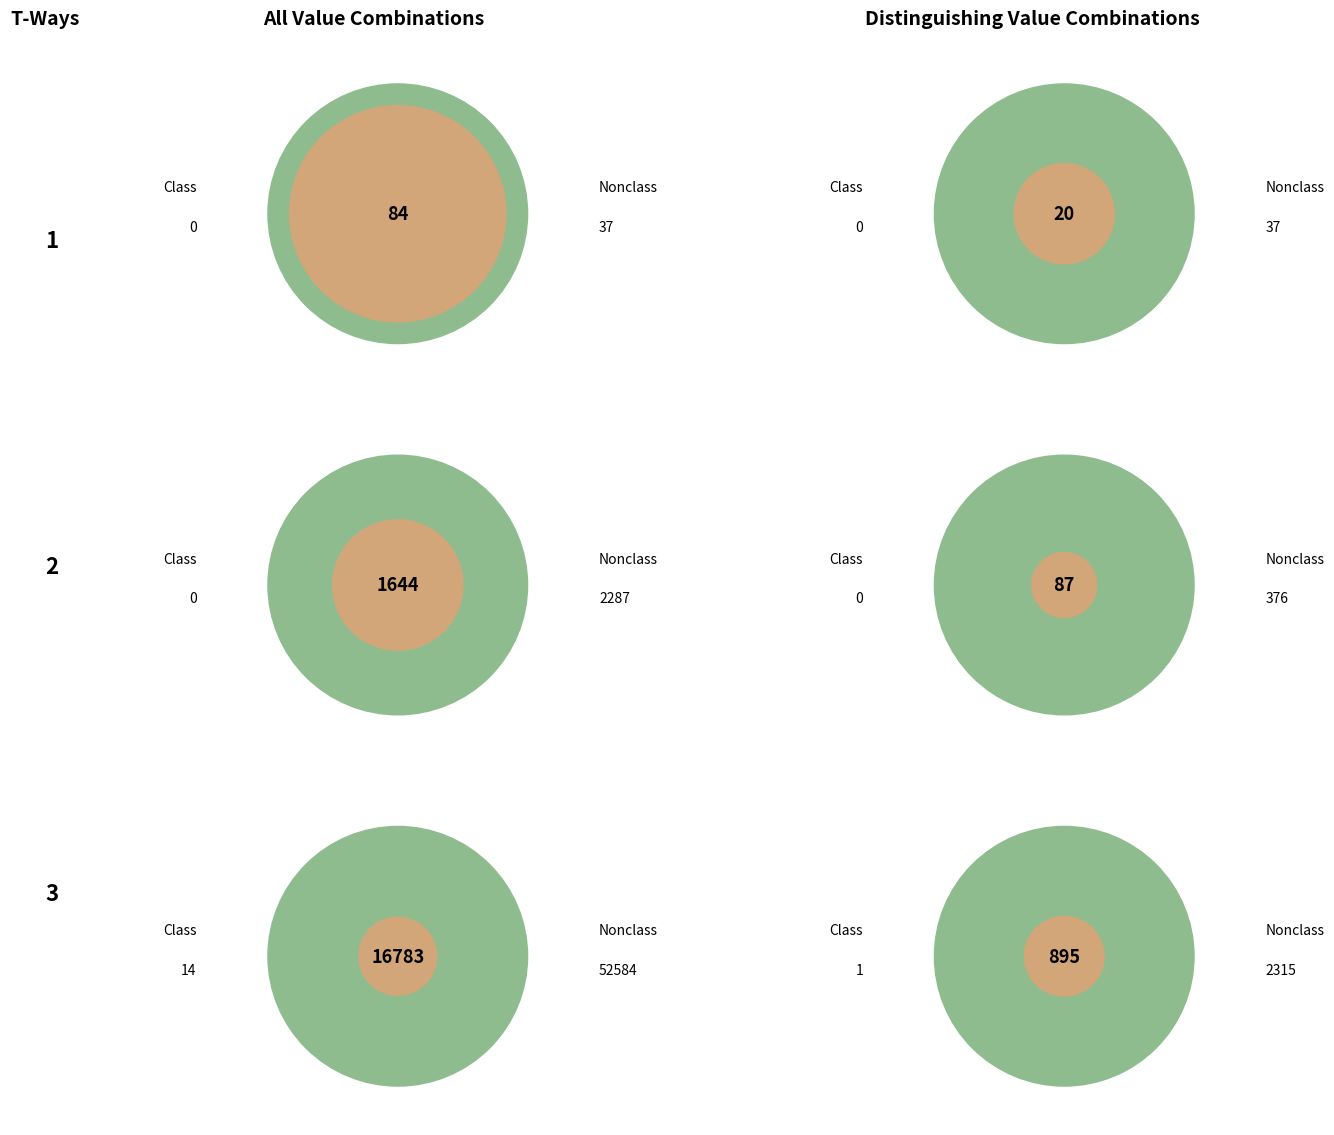

True or false: FORMACLINI_2 accounts for 14% of the total.

False